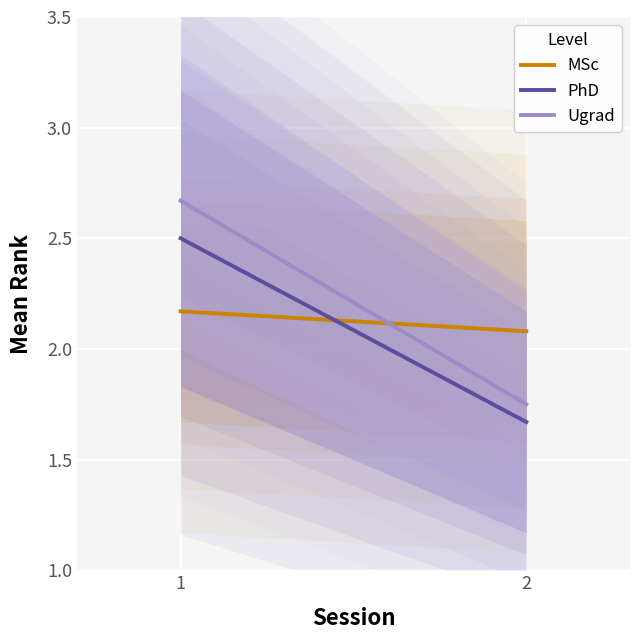

List the series in order of their peak value, highest first.

Ugrad, PhD, MSc